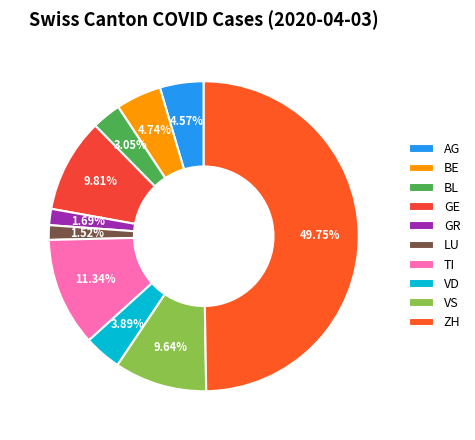

How many segments does this pie chart have?

10